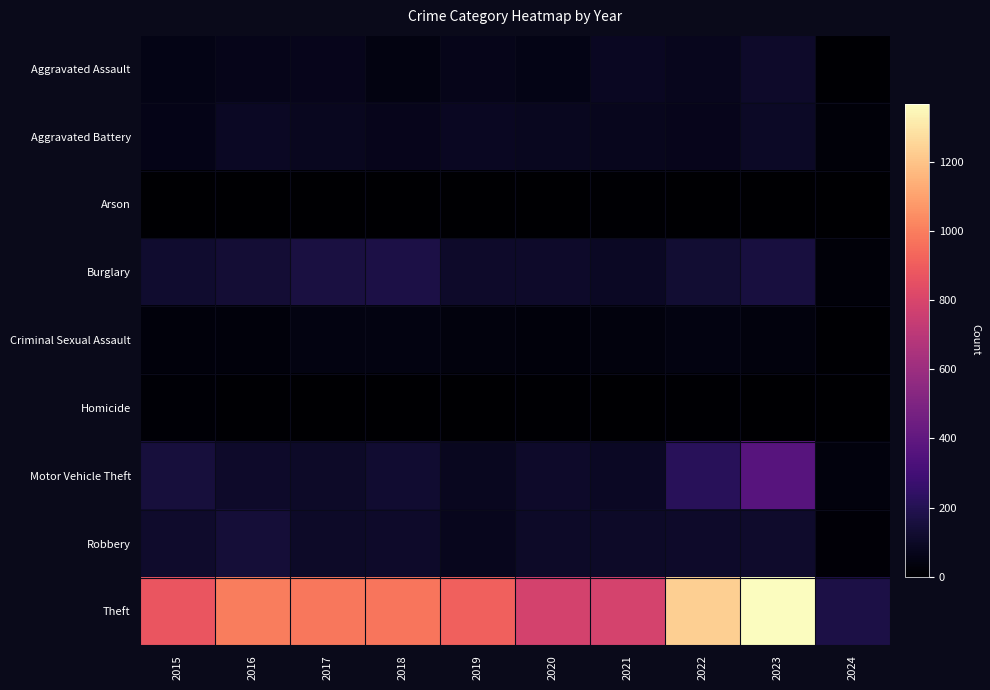

Reading left to right, list all the values displayed in this chart.

Aggravated Assault: 2015=54	2016=66	2017=72	2018=43	2019=65	2020=56	2021=86	2022=78	2023=110	2024=6
Aggravated Battery: 2015=64	2016=93	2017=83	2018=70	2019=88	2020=82	2021=75	2022=71	2023=101	2024=23
Arson: 2015=2	2016=2	2017=1	2018=3	2019=2	2020=4	2021=8	2022=4	2023=2	2024=2
Burglary: 2015=121	2016=139	2017=162	2018=176	2019=110	2020=110	2021=95	2022=132	2023=159	2024=24
Criminal Sexual Assault: 2015=28	2016=28	2017=44	2018=43	2019=36	2020=27	2021=36	2022=43	2023=37	2024=9
Homicide: 2015=13	2016=8	2017=5	2018=2	2019=0	2020=6	2021=2	2022=10	2023=3	2024=0
Motor Vehicle Theft: 2015=152	2016=110	2017=104	2018=127	2019=84	2020=109	2021=96	2022=219	2023=364	2024=34
Robbery: 2015=117	2016=144	2017=105	2018=107	2019=75	2020=102	2021=105	2022=108	2023=114	2024=21
Theft: 2015=874	2016=999	2017=979	2018=977	2019=914	2020=782	2021=791	2022=1235	2023=1369	2024=173